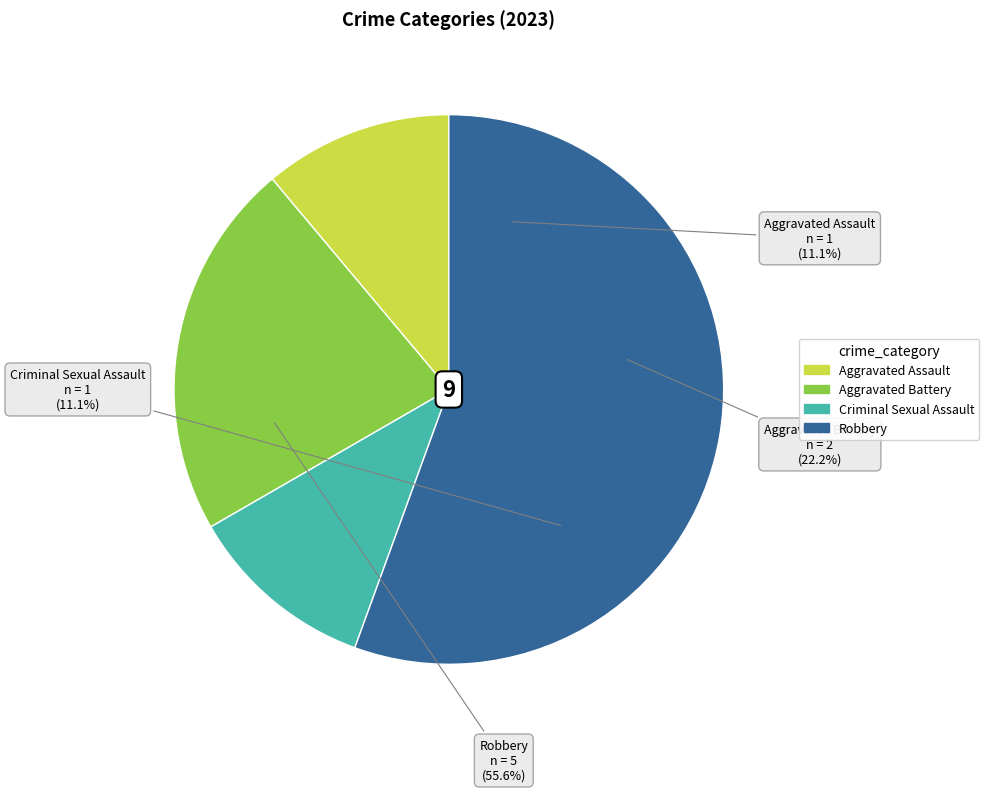

To the nearest percent, what is the difference between the Aggravated Assault and Robbery slice percentages?

44%